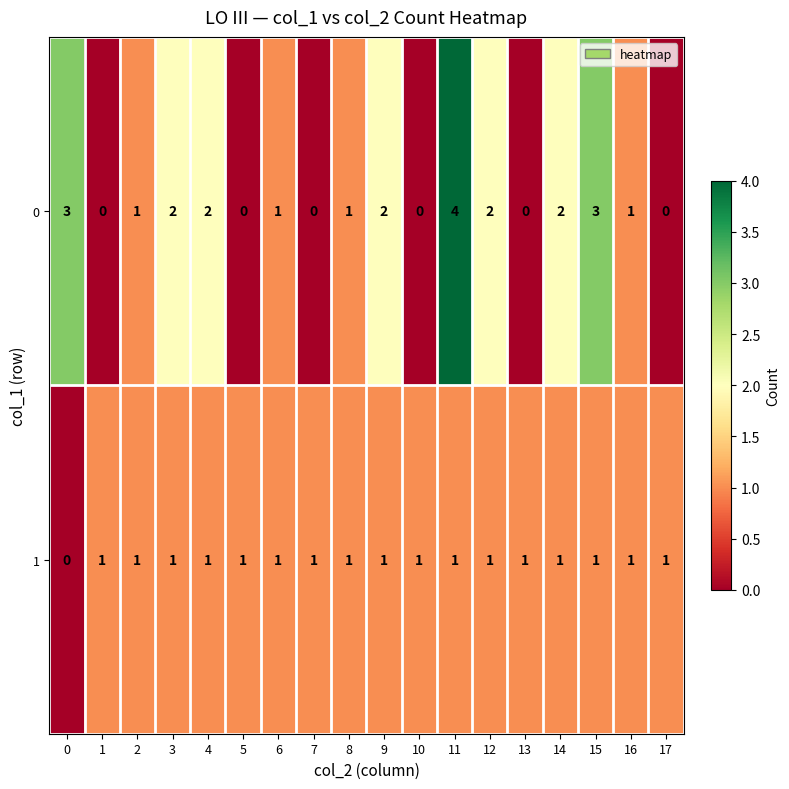

Which series has the largest range (max minus min)?

row_0